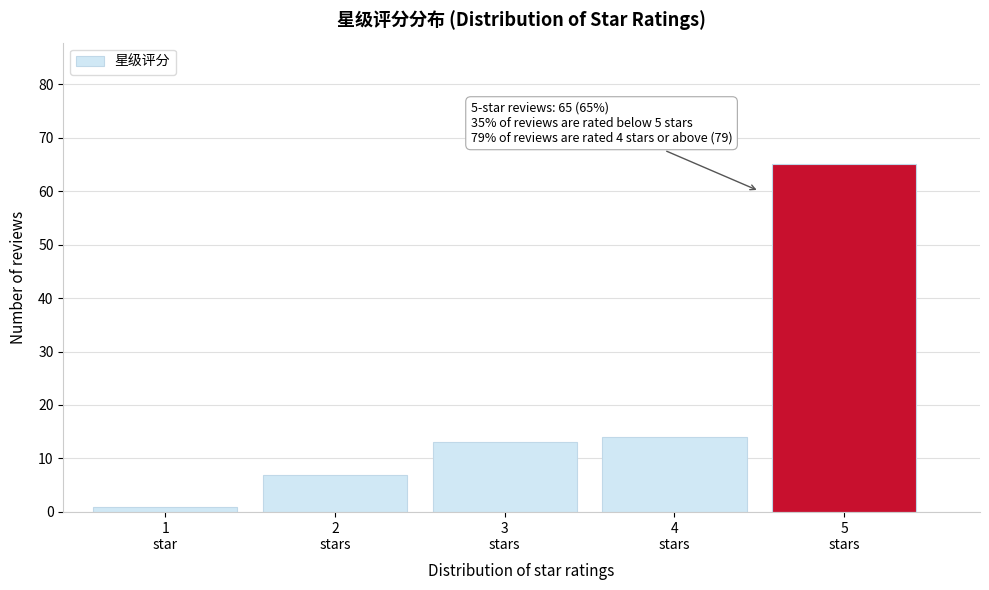

Reading left to right, what are all the values shown in this chart?

1	7	13	14	65